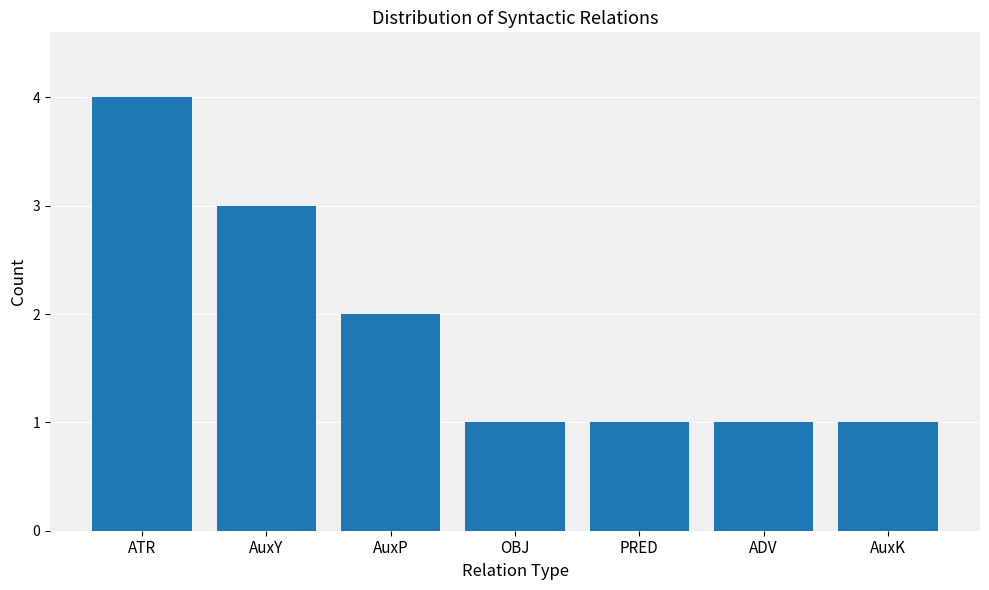

How many bars are there in total?

7